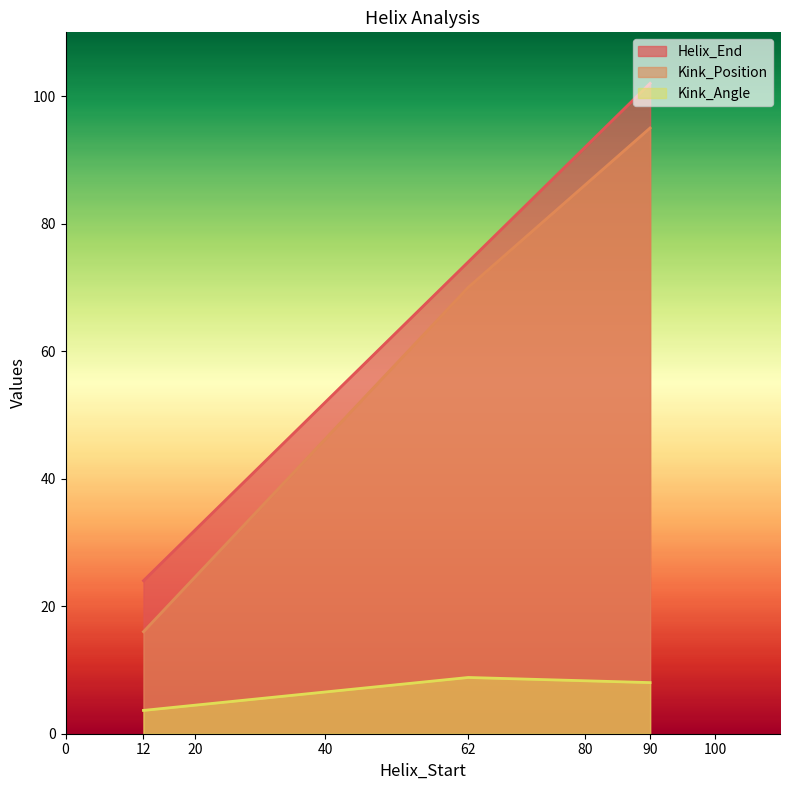

The value of Helix_End at 12 is 24.0. True or false?

True